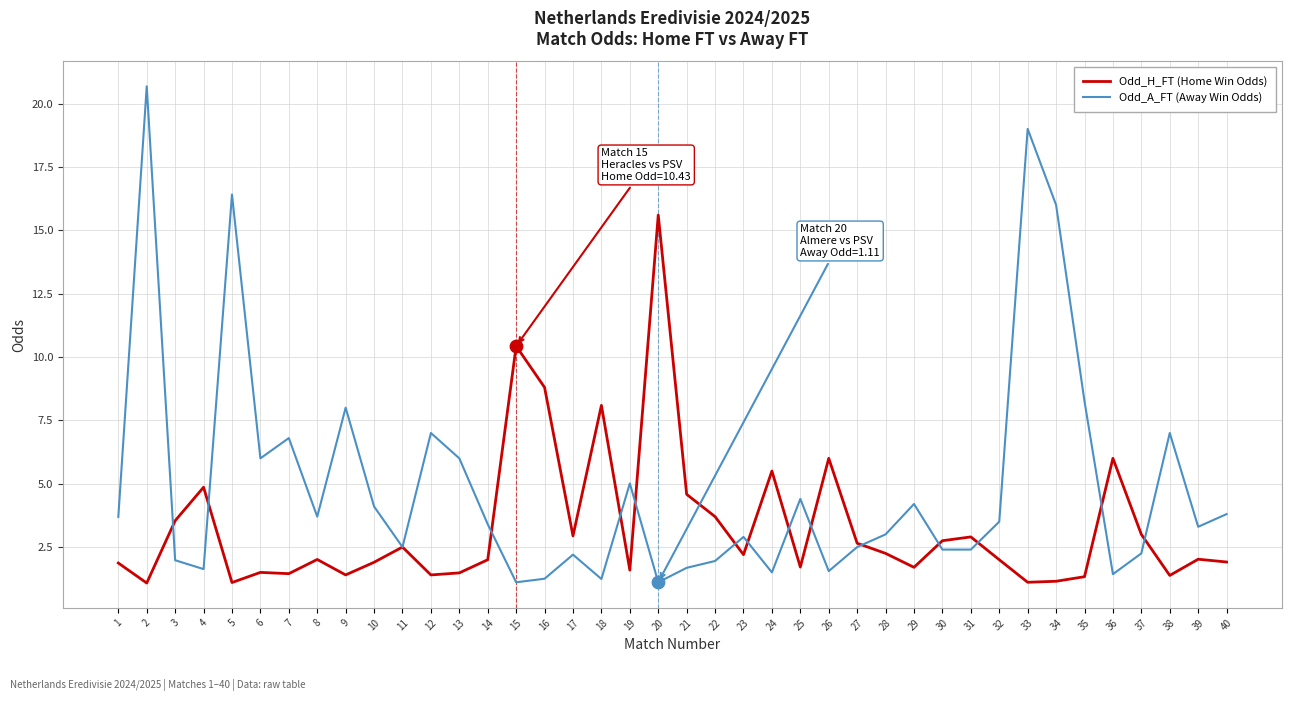

What are all the series names shown in the legend?

Odd_H_FT (Home Win Odds), Odd_A_FT (Away Win Odds)